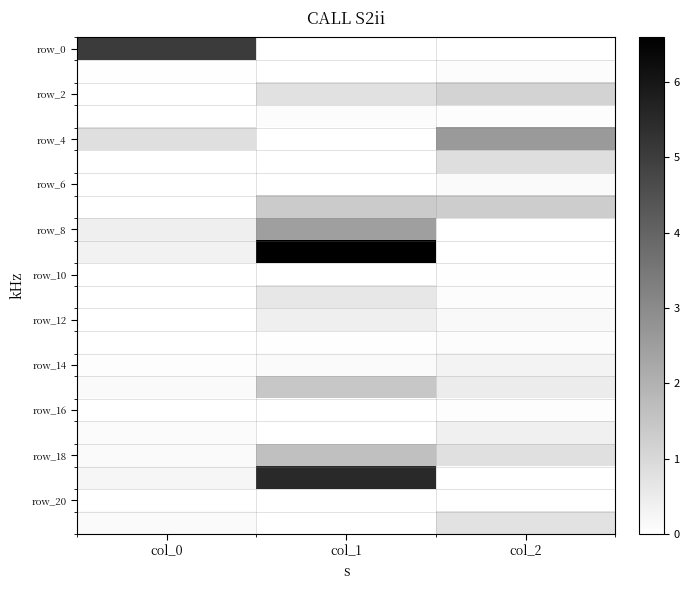

At which category is the sum across all series the highest?

col_1